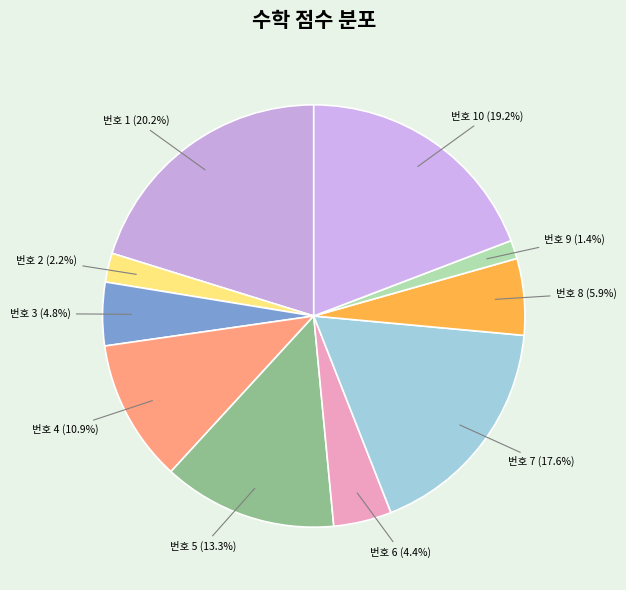

Which category has the biggest portion of the pie?

번호 1 (20.2%)